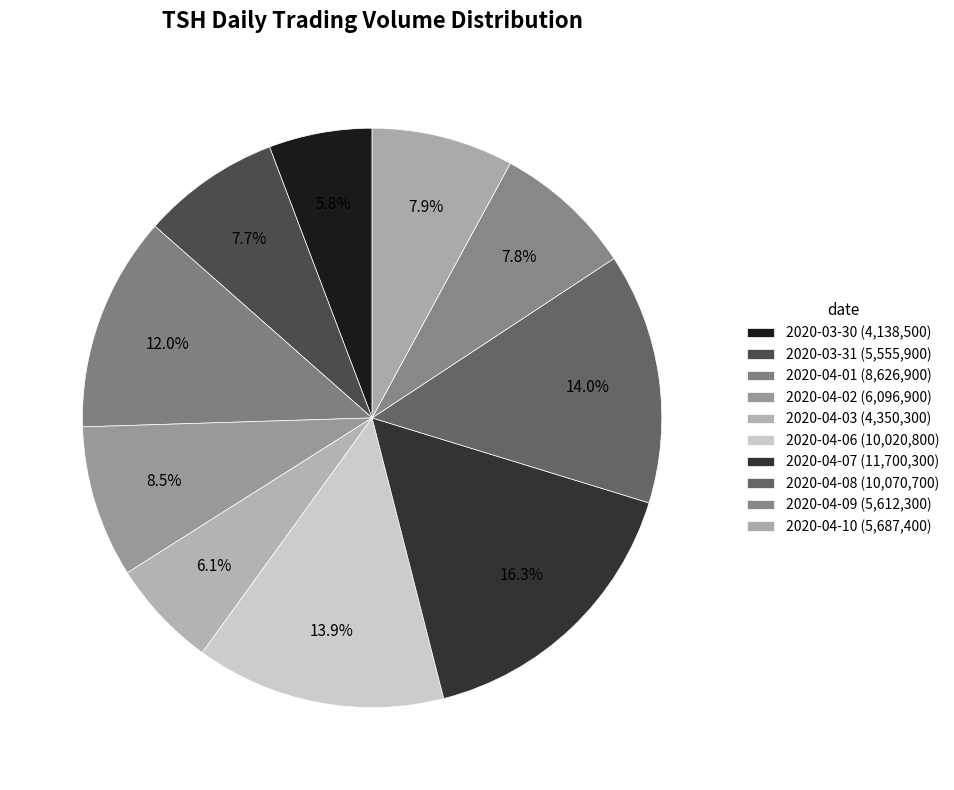

What is the change in value from 2020-04-09 to 2020-04-10?

+75100